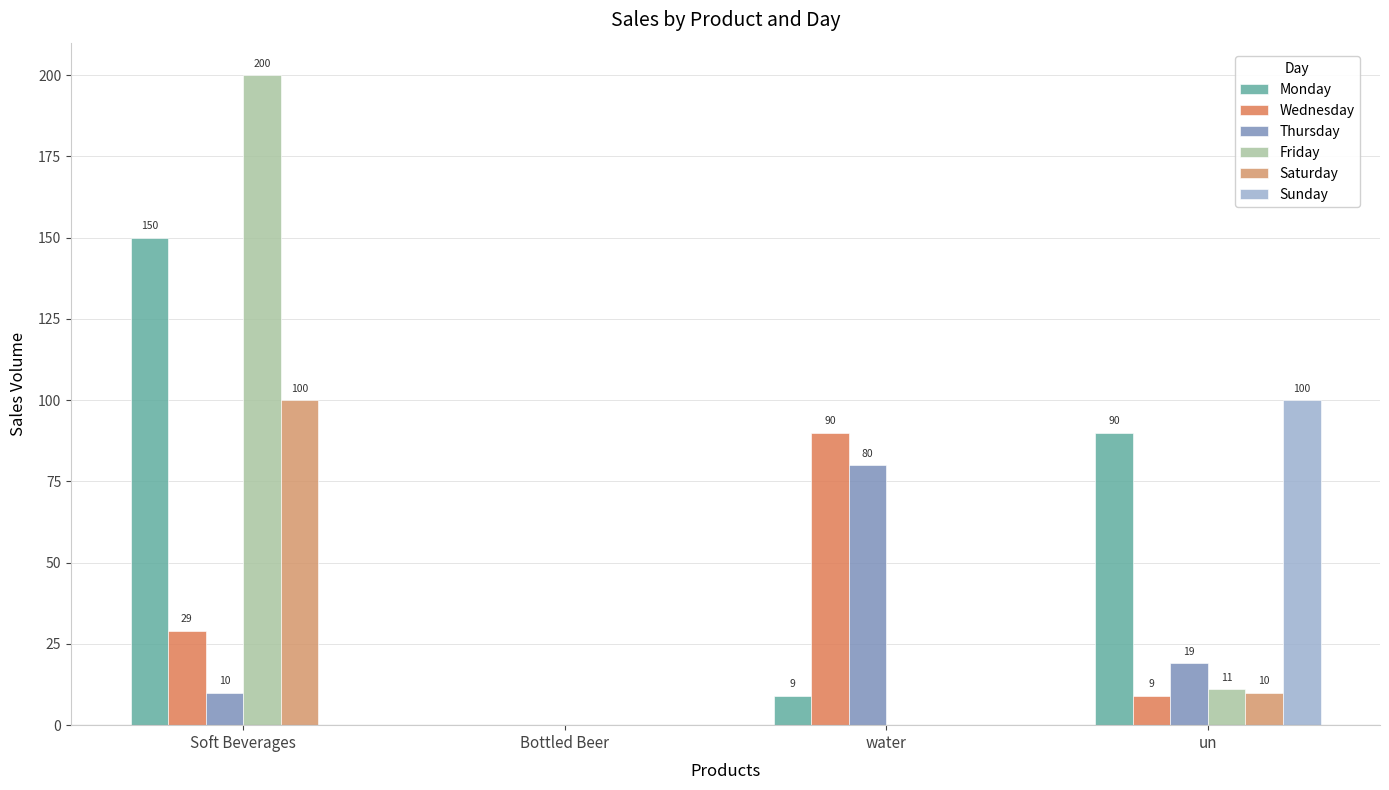

How many positive values does the Monday series have?

3